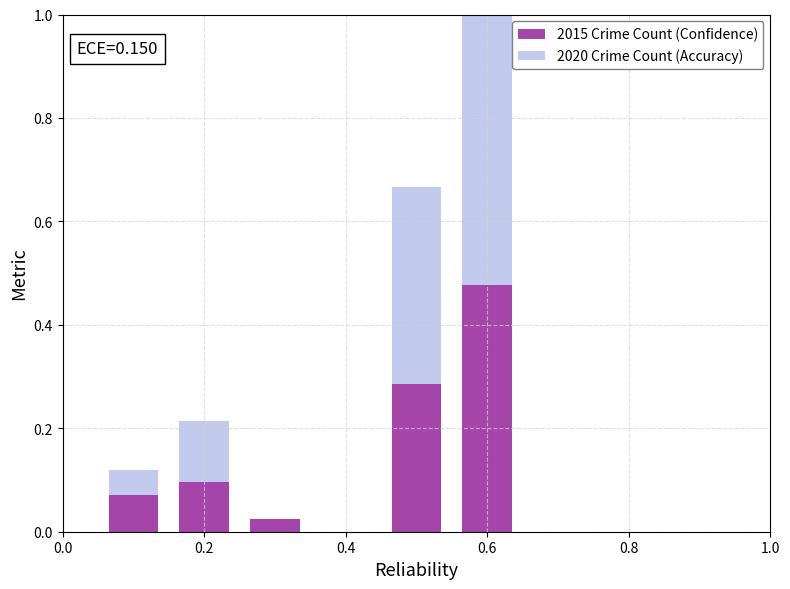

What position from the right is 0.6?

1